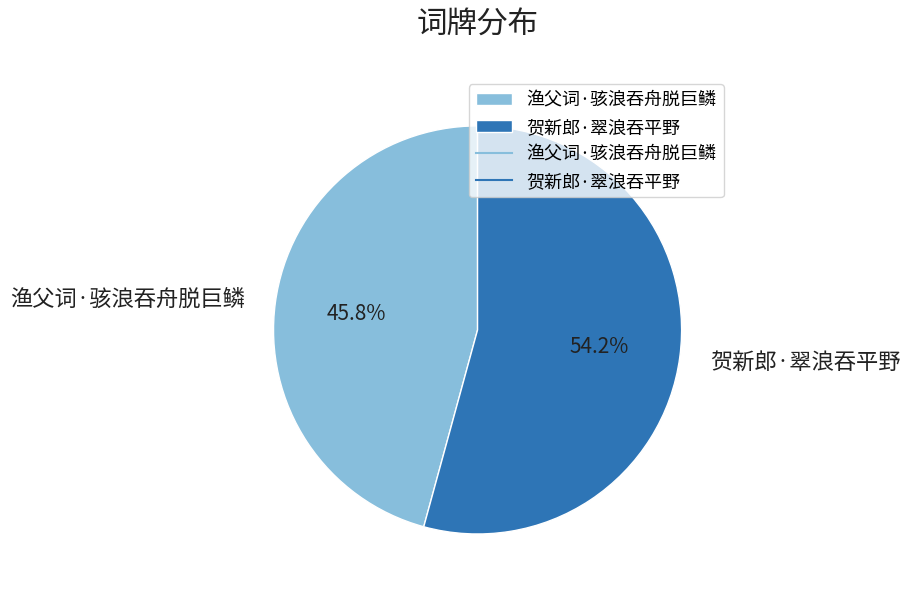

How many slices are in this pie chart?

2